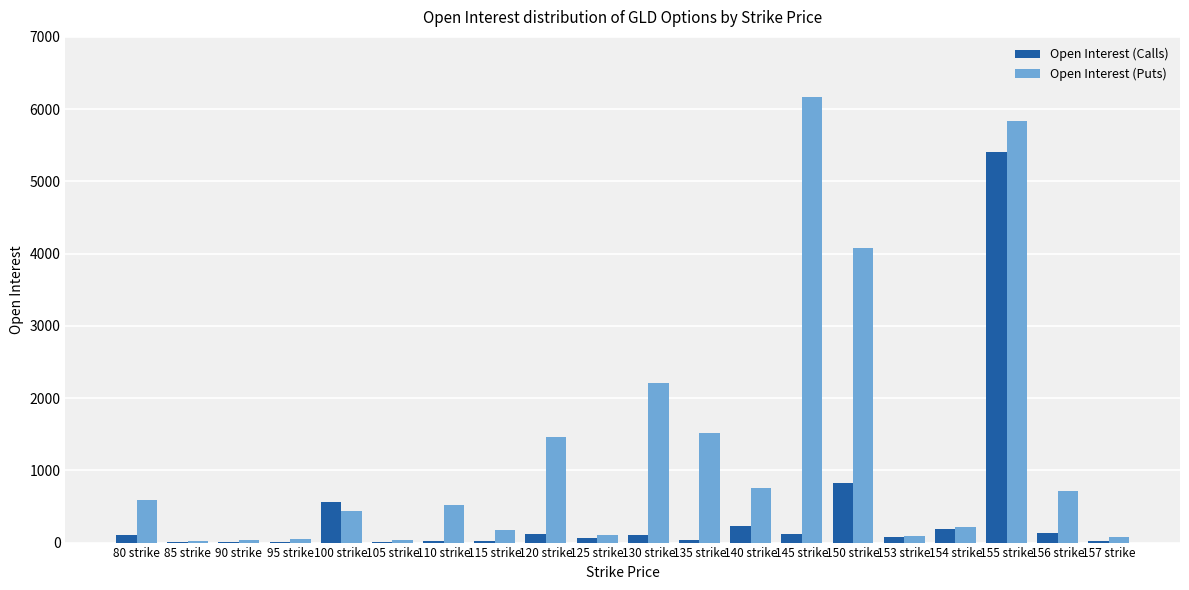

The value of Open Interest (Calls) at 85 strike is 2. True or false?

True